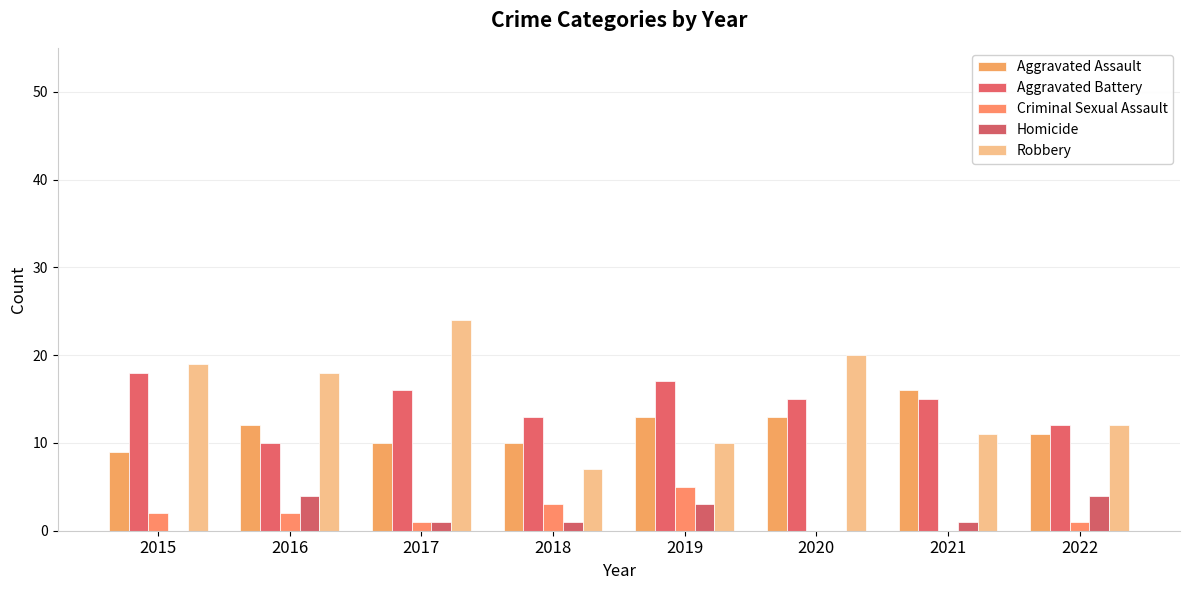

Which series changed the most between 2020 and 2021?

Robbery